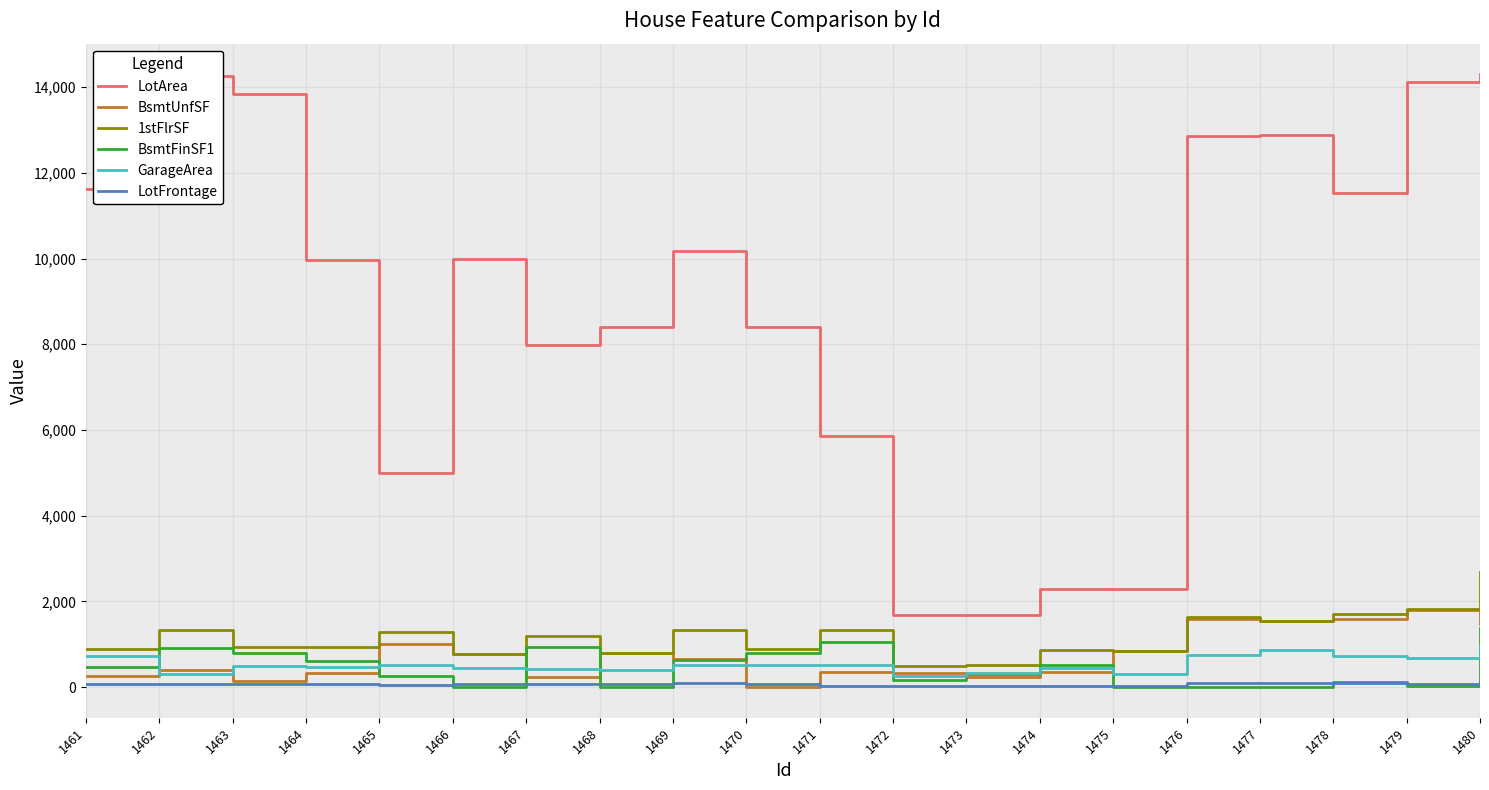

What are all the series names shown in the legend?

LotArea, BsmtUnfSF, 1stFlrSF, BsmtFinSF1, GarageArea, LotFrontage